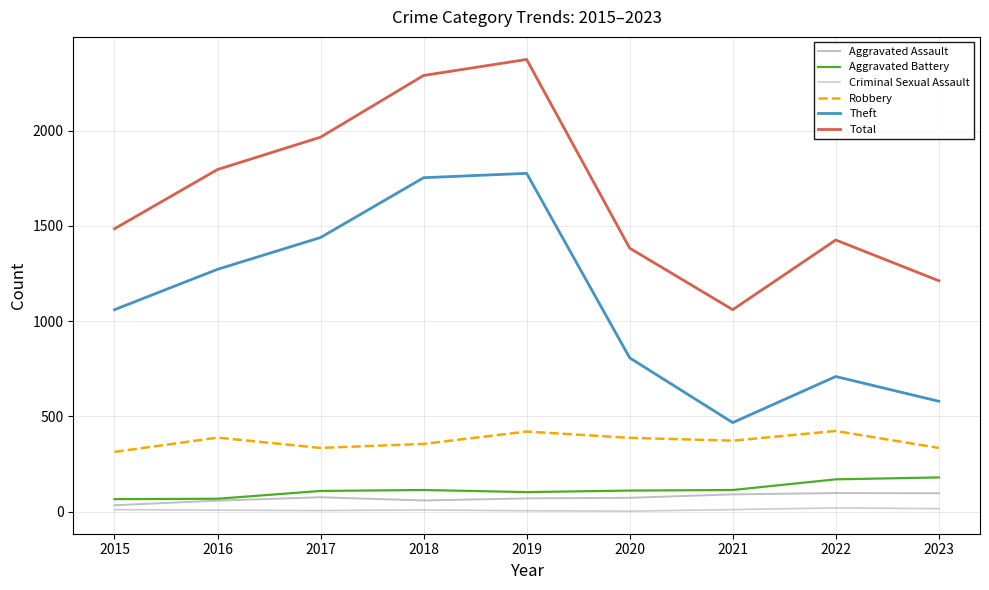

What is the difference between the maximum and minimum values in the Criminal Sexual Assault series?

17